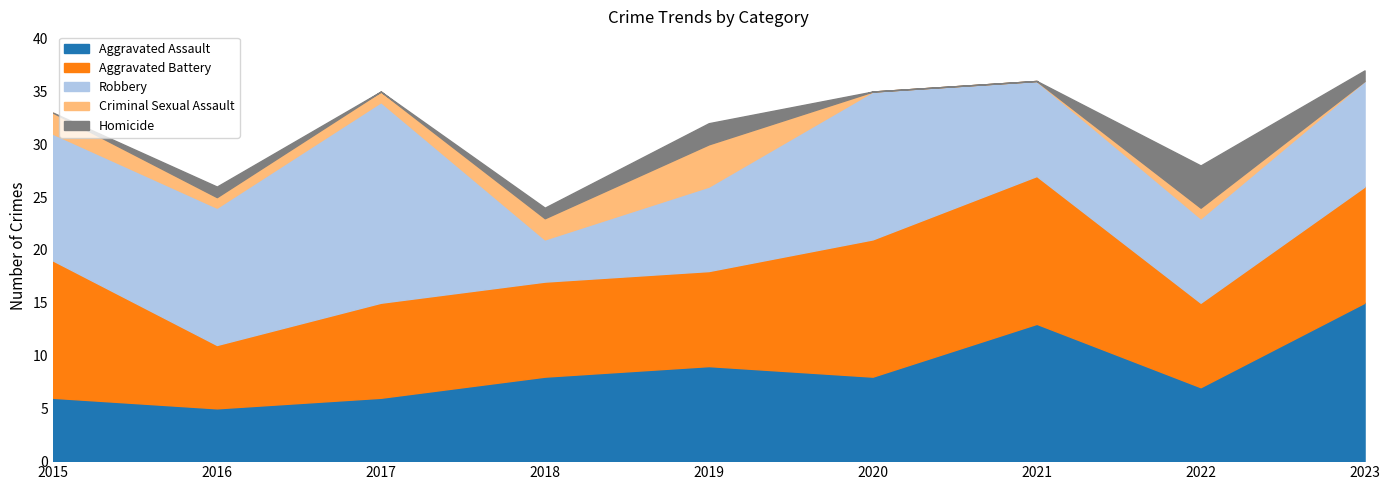

What is the average value of the Aggravated Assault series?

9